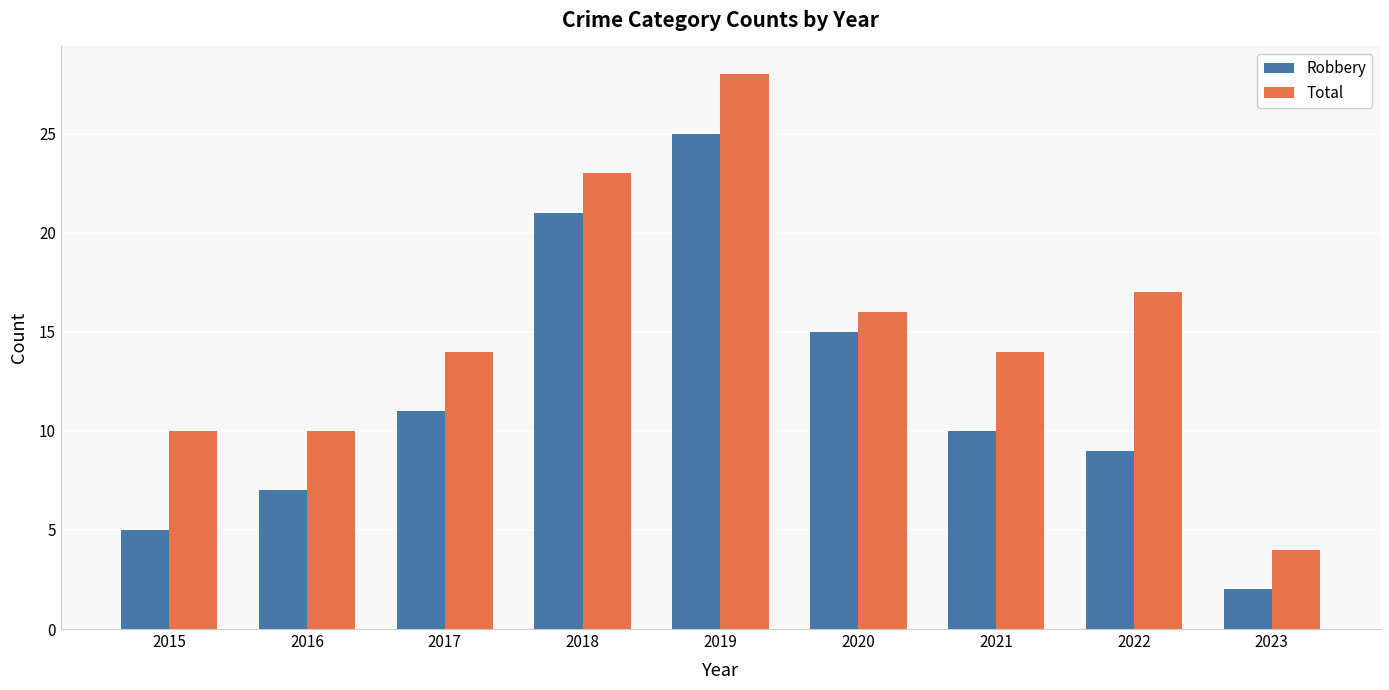

What is the difference between the Total values at 2022 and 2020?

1